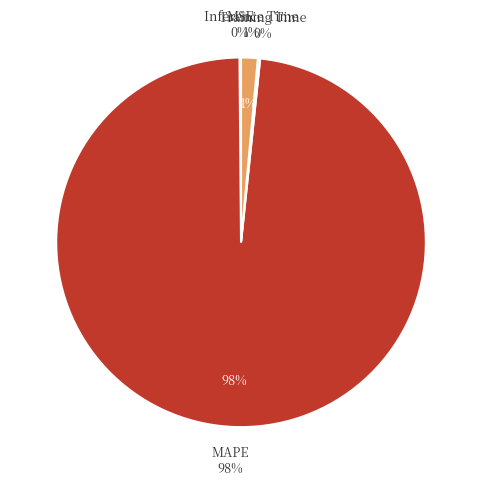

Do Inference Time and MAPE together represent more than half of the pie?

Yes